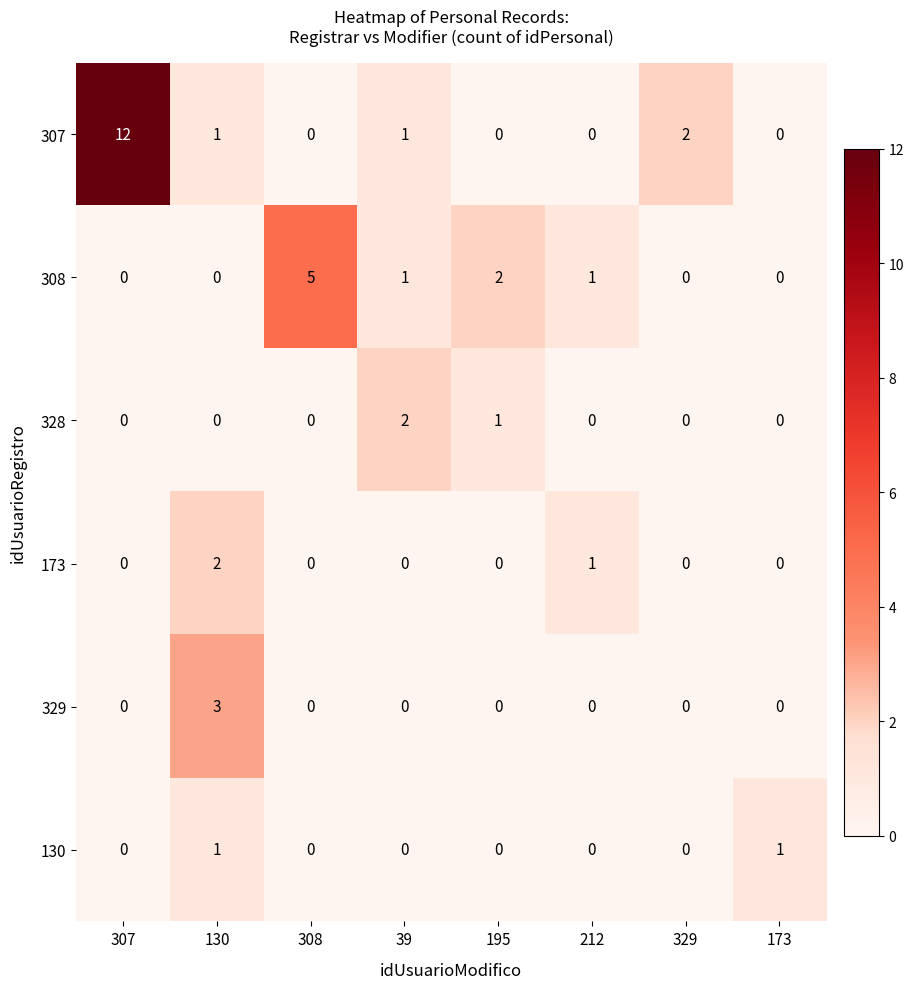

Which category has the highest value across all series?

307